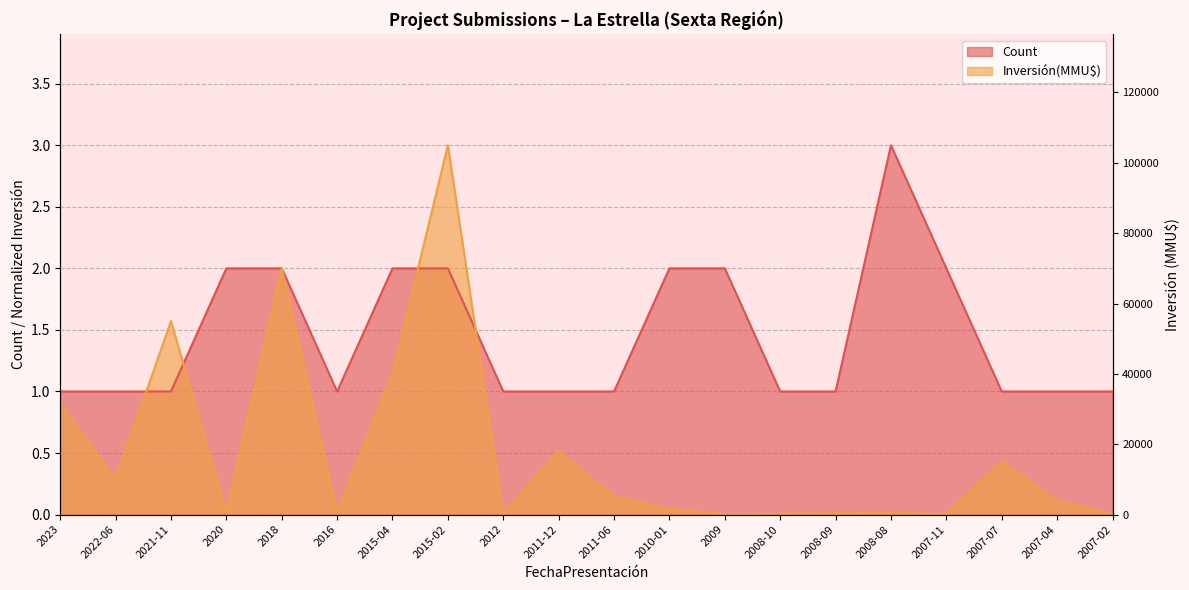

The value of Count at 2009 is 2.0. True or false?

True